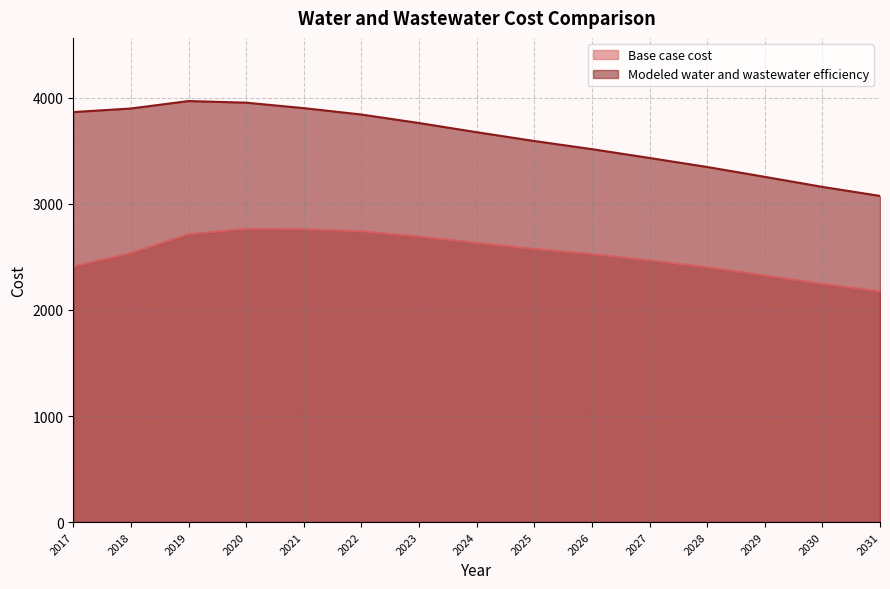

At which category is the sum across all series the highest?

2020